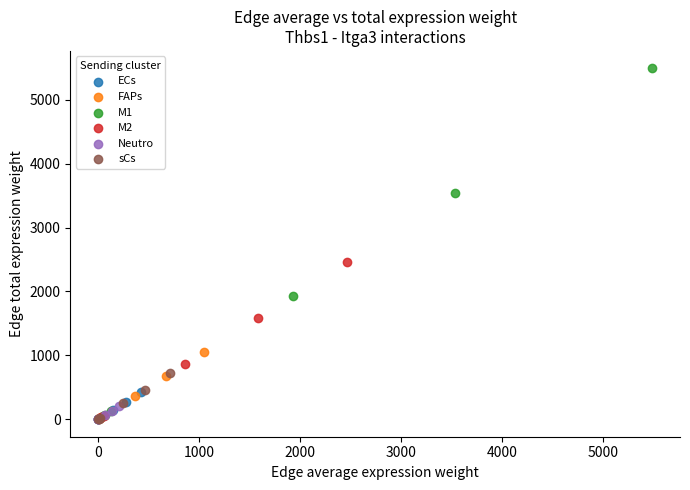

Which series reaches the maximum Y coordinate?

M1